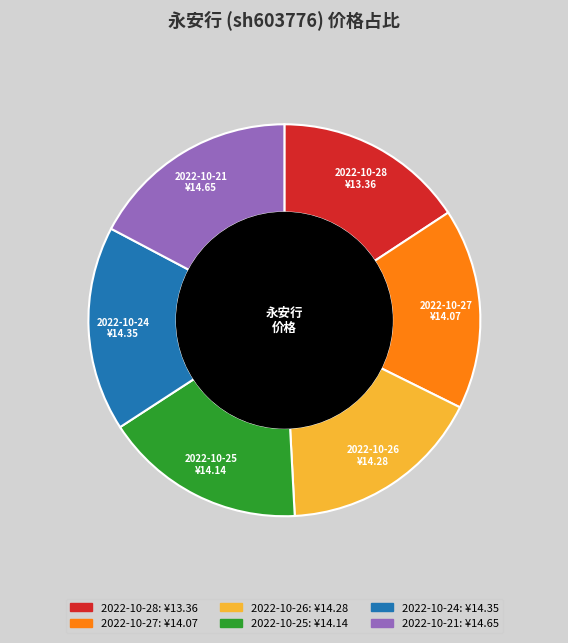

Does 2022-10-28 account for over 50% of the chart?

No